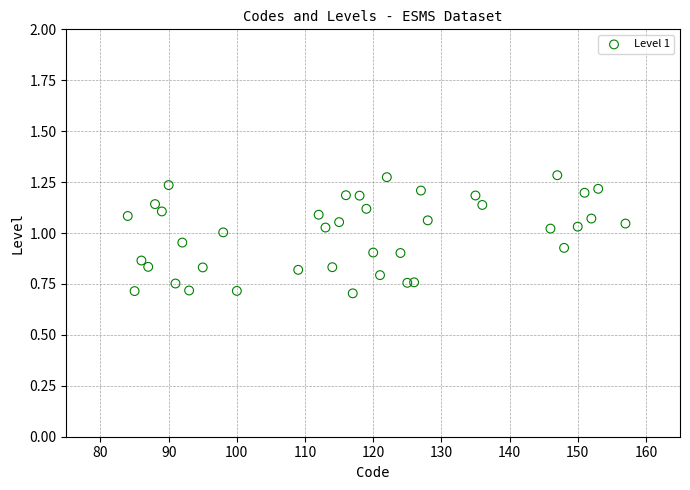

What is the range of X values (max minus min)?

73.0